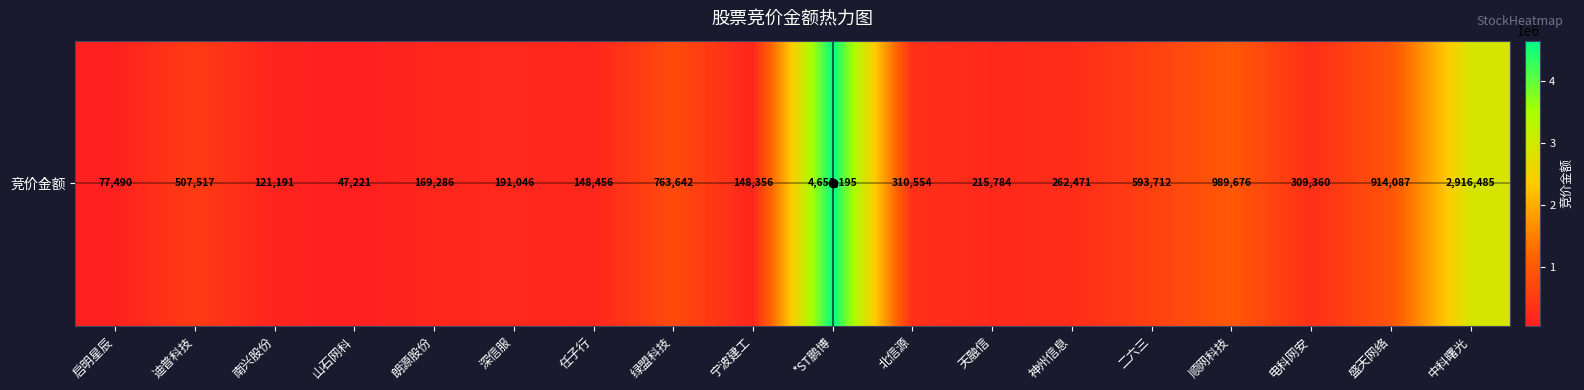

At which label does the data first exceed 309360?

迪普科技